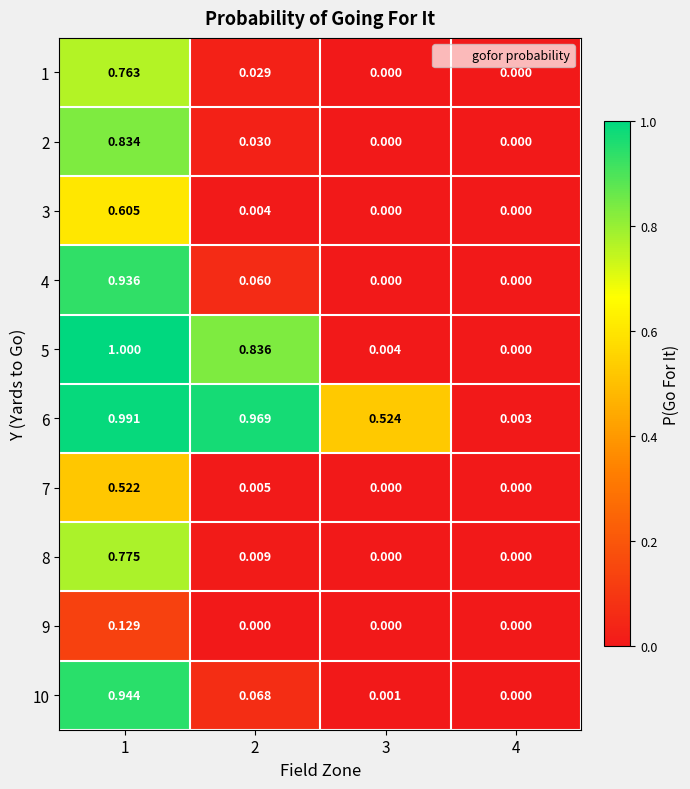

Count the number of data series in this chart.

10